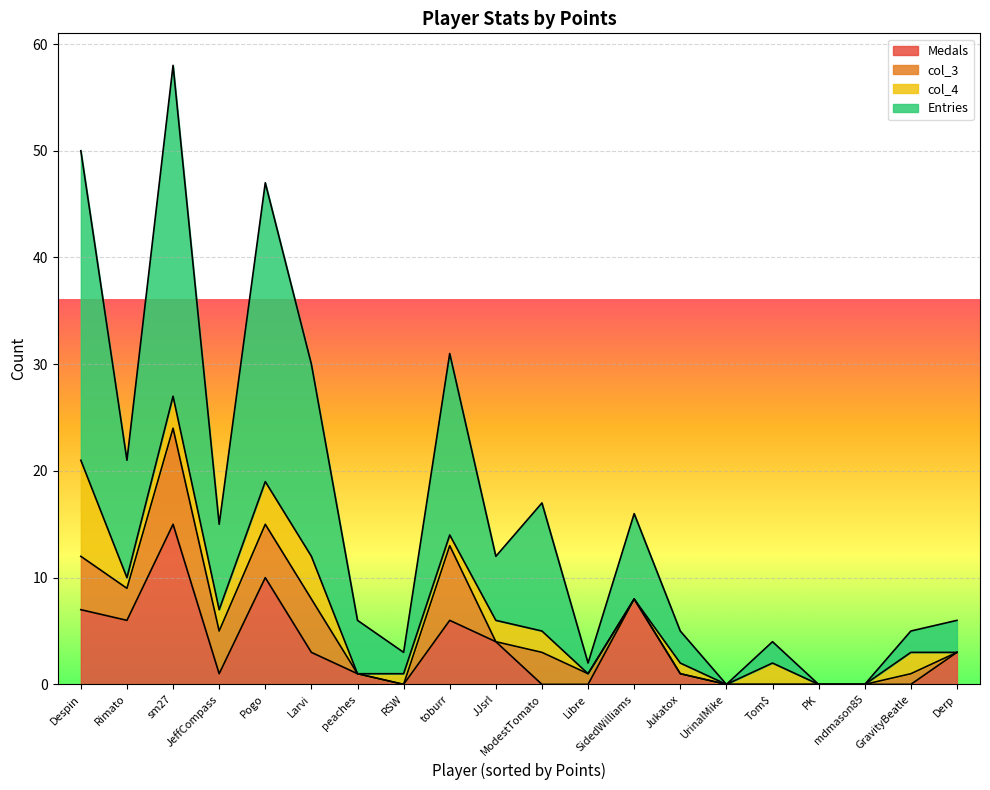

The Medals series shows -9 at ModestTomato. True or false?

False